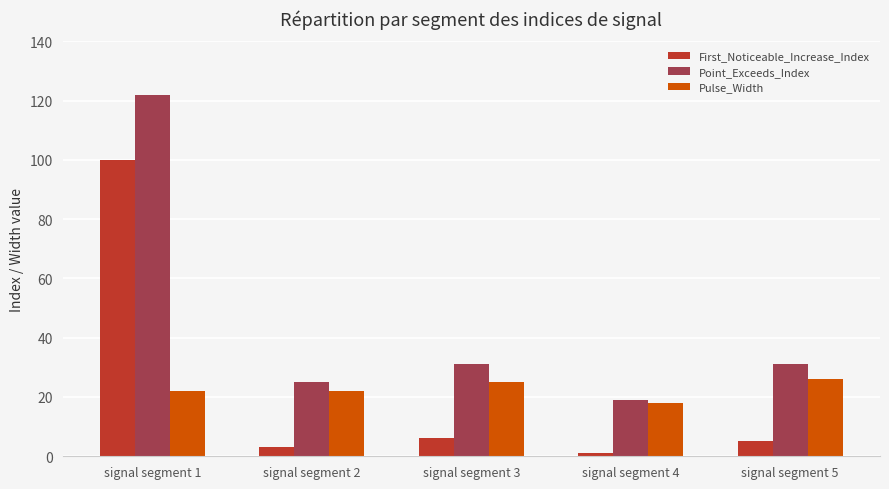

At how many categories does at least one series exceed 107?

1